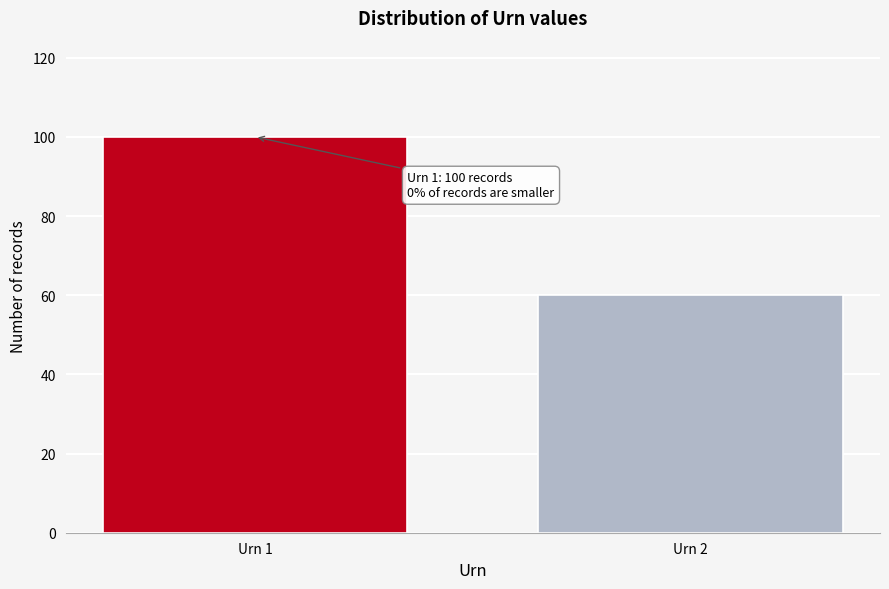

Reading left to right, extract all data points from this chart.

Urn 1=100	Urn 2=60